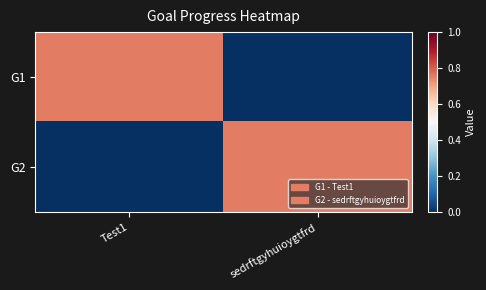

What is the spread (max minus min) of values at sedrftgyhuioygtfrd?

0.8